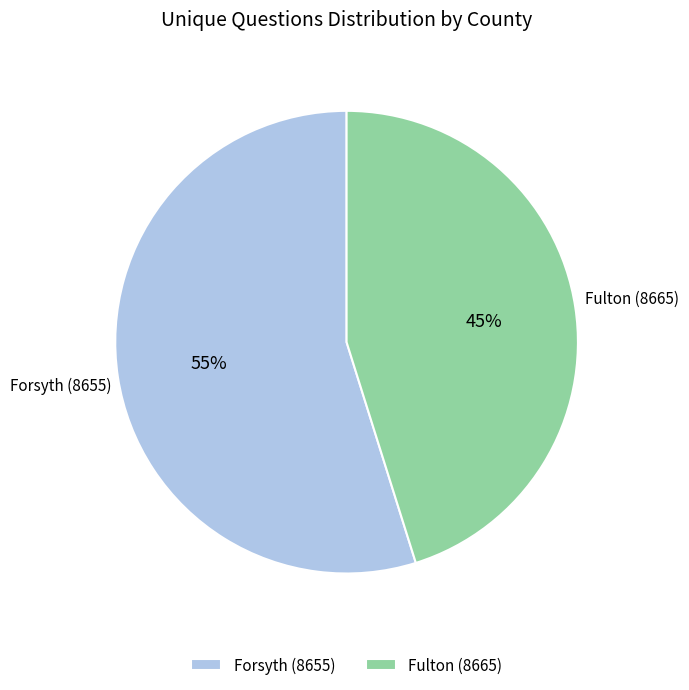

To the nearest percent, what portion does Fulton (8665) represent?

45%